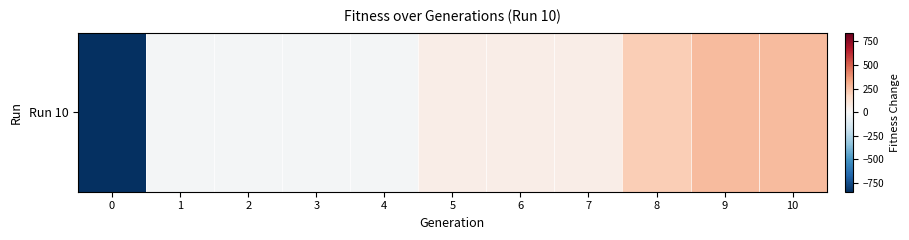

True or false: the data shows -17.4 at 2.

True